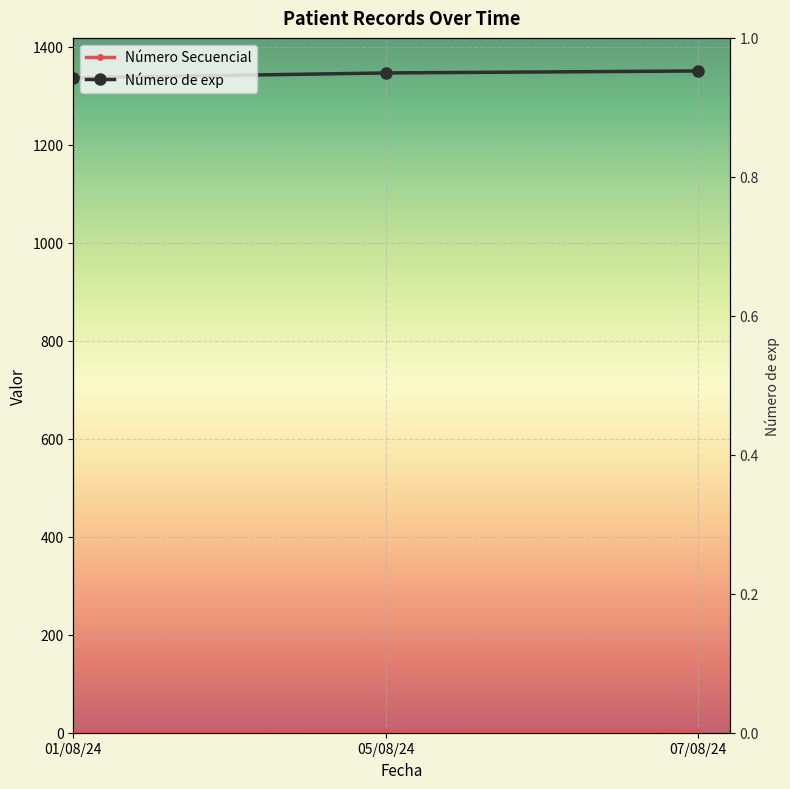

Is the value of Número Secuencial at 05/08/24 greater than the value of Número de exp at 07/08/24?

No